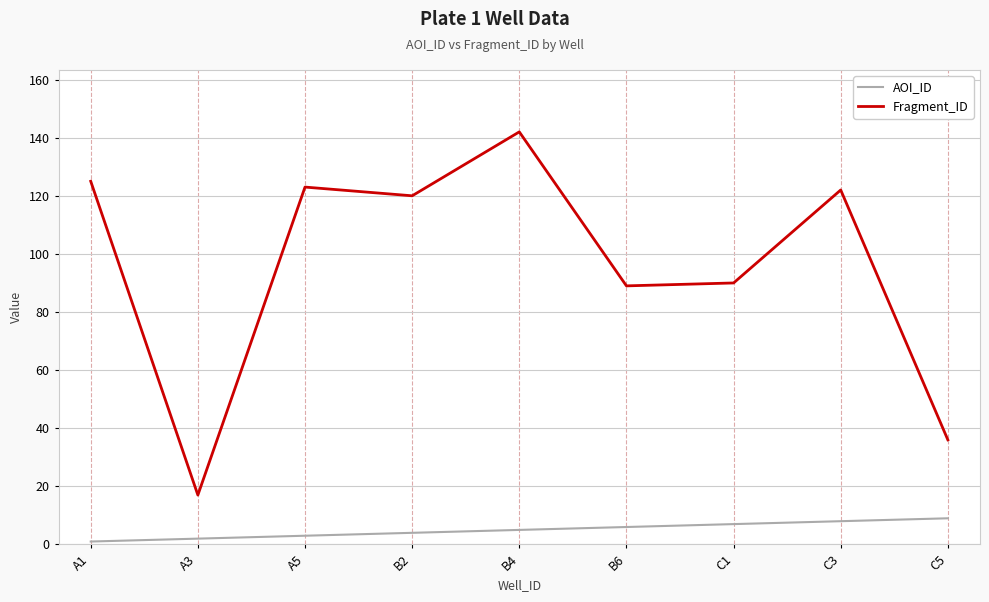

At which category is the sum across all series the highest?

B4